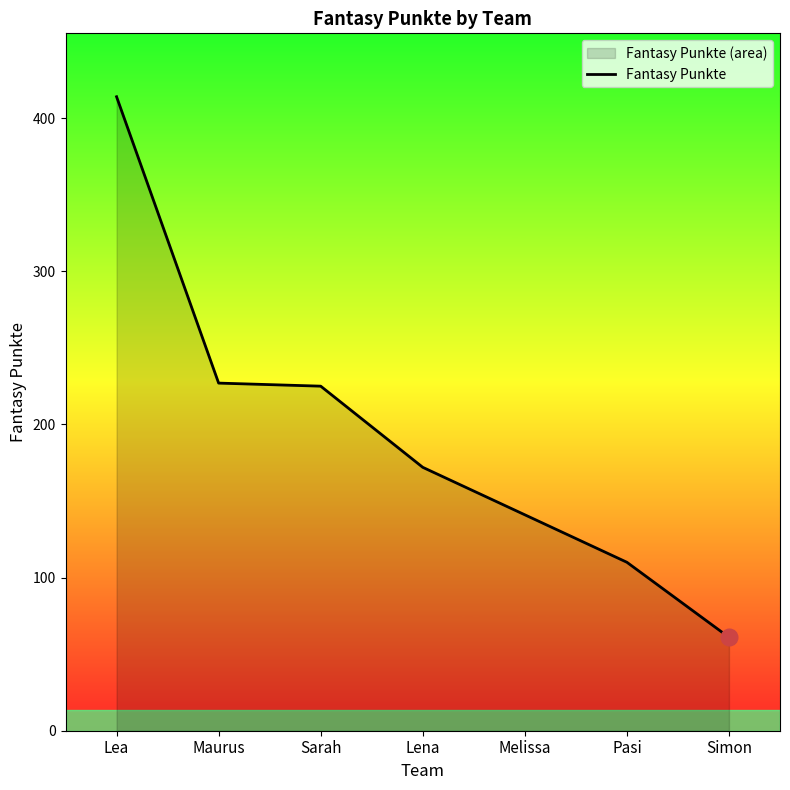

What is the minimum value shown in the chart?

61